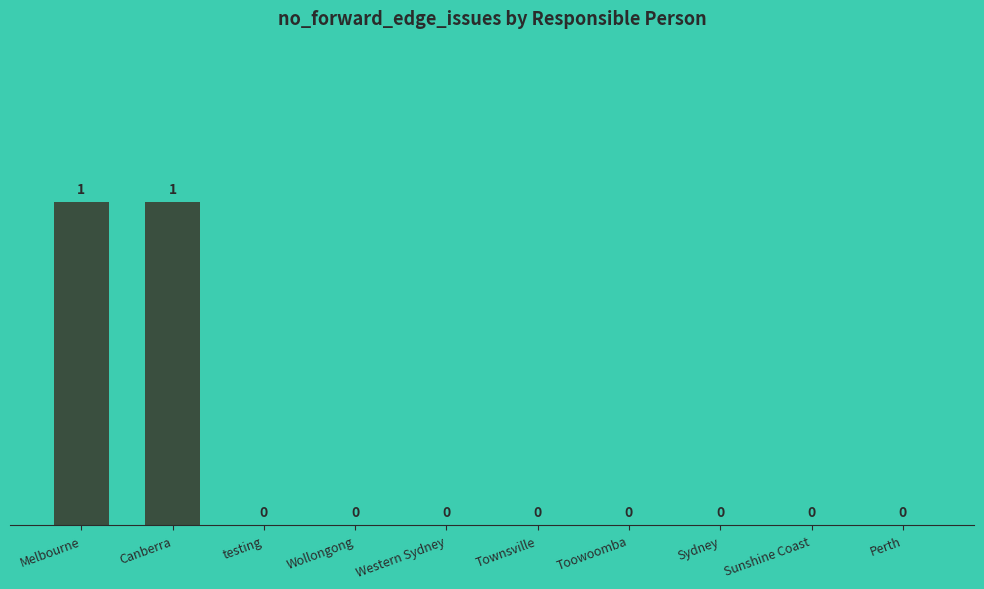

Is it true that the value at Toowoomba is 0?

True